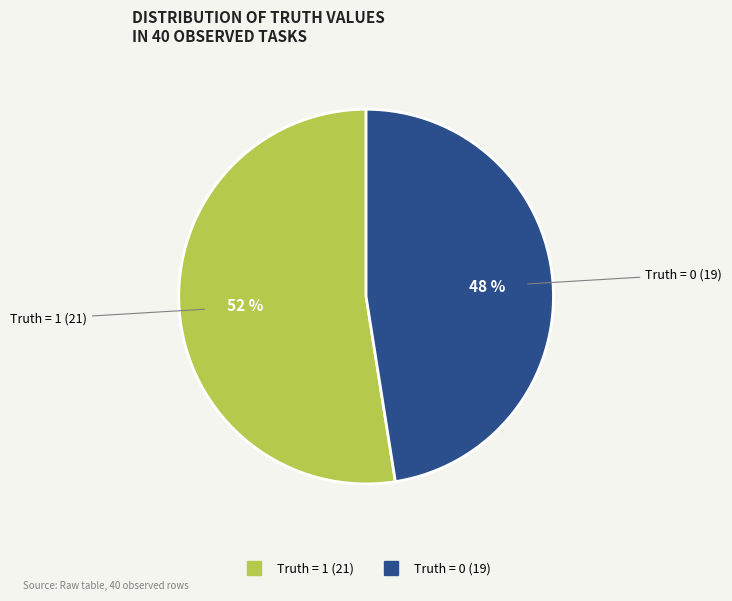

Count the number of slices in the pie.

2